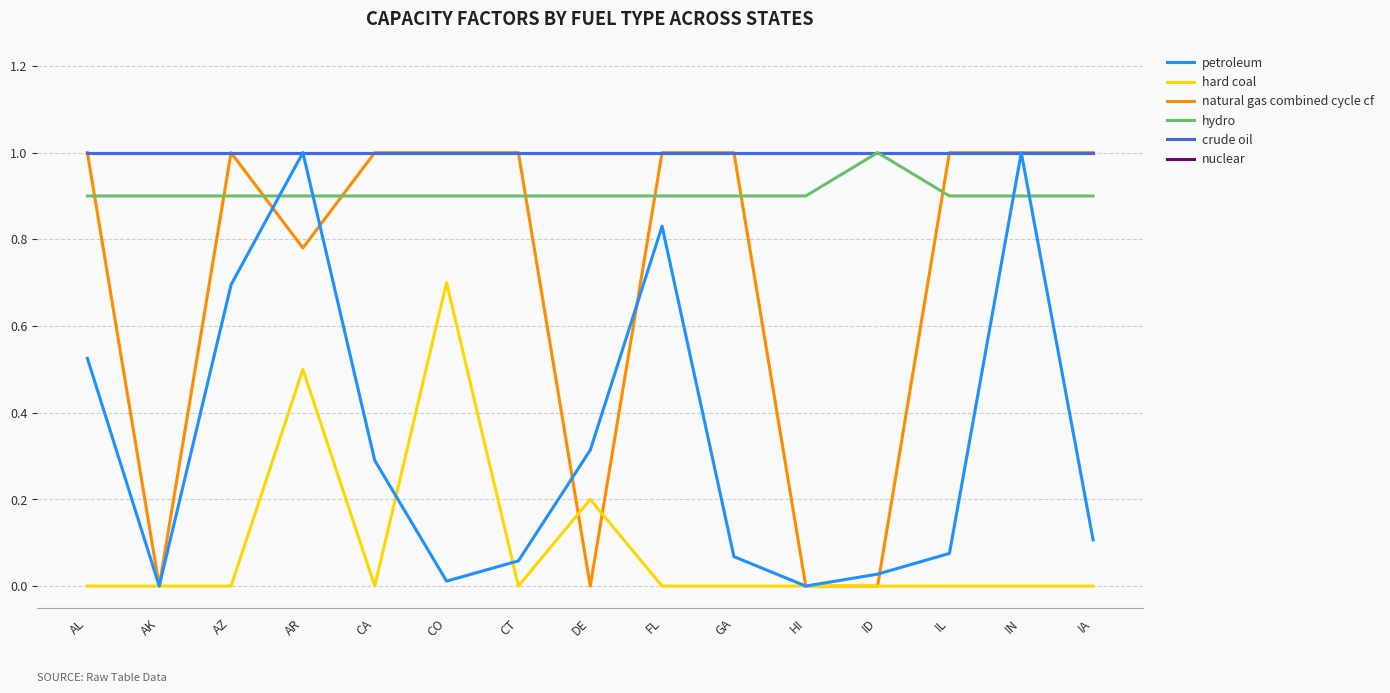

Does the chart have visible grid lines?

Yes